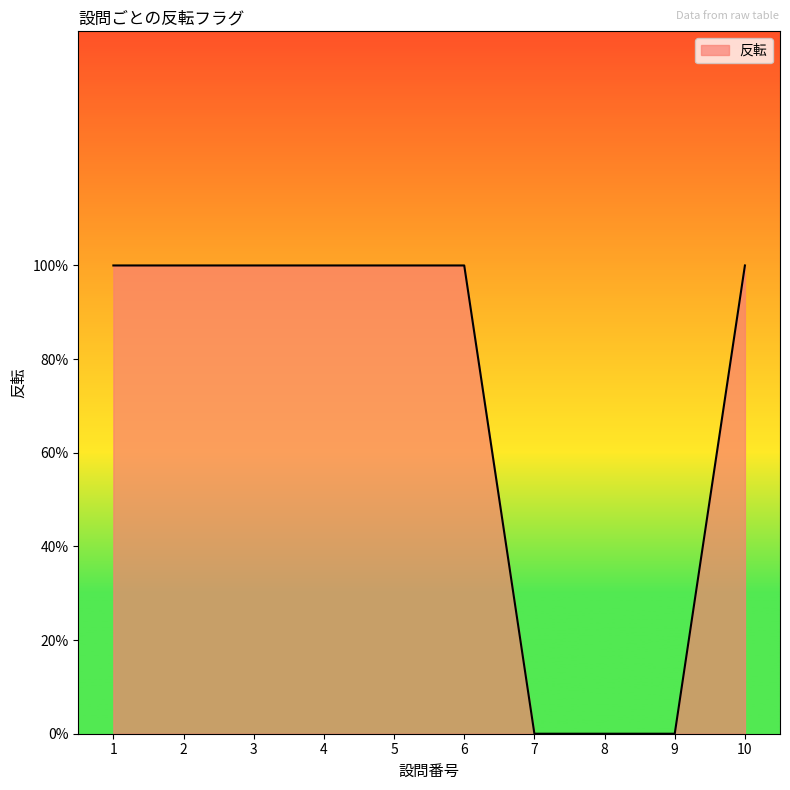

Does the chart display data point markers on the line(s)?

No